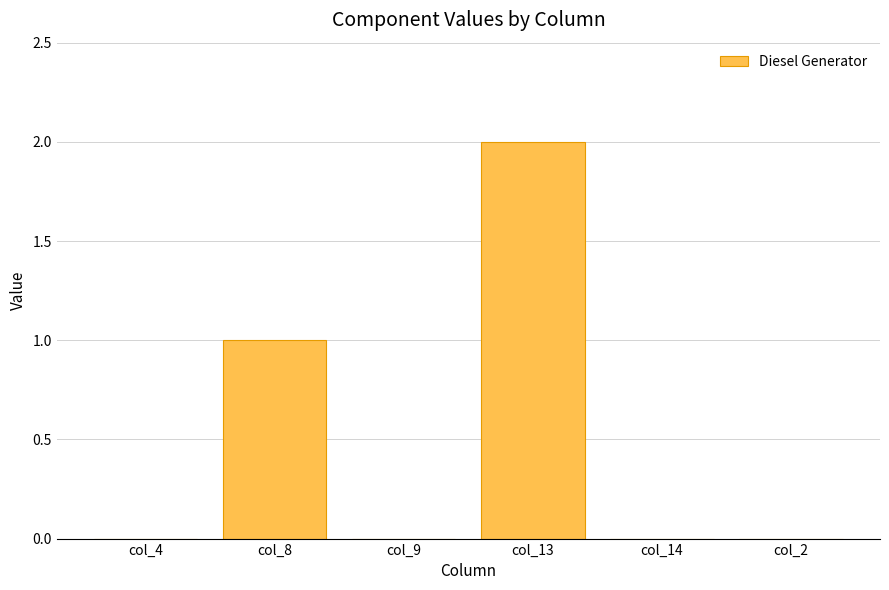

What is the sum of all values?

3.0